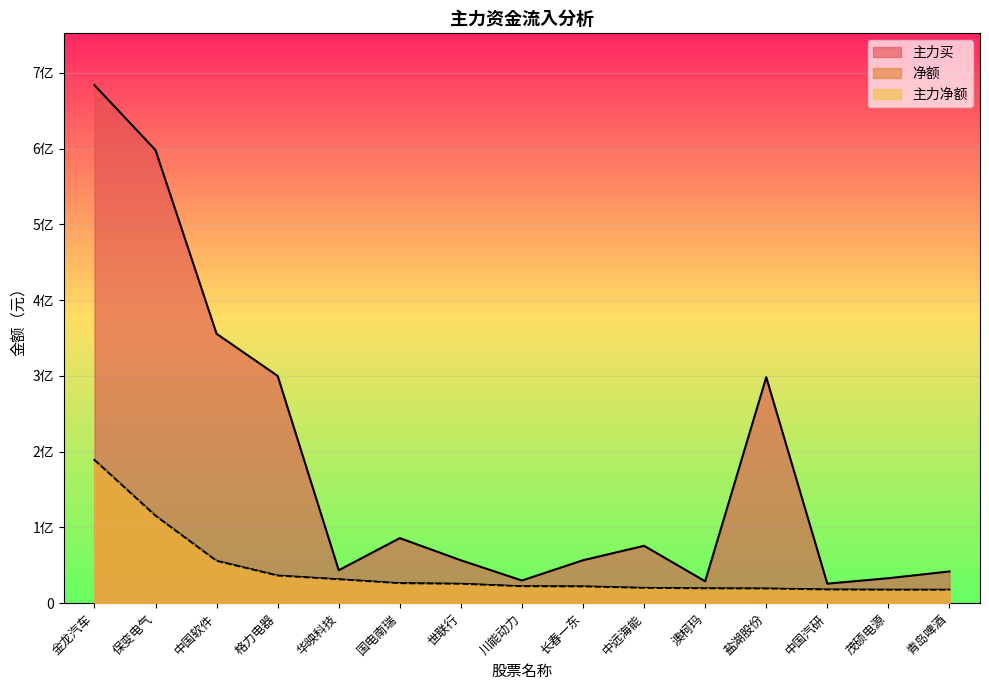

What is the value of the 主力净额 point at the 13th from the left?

17994807